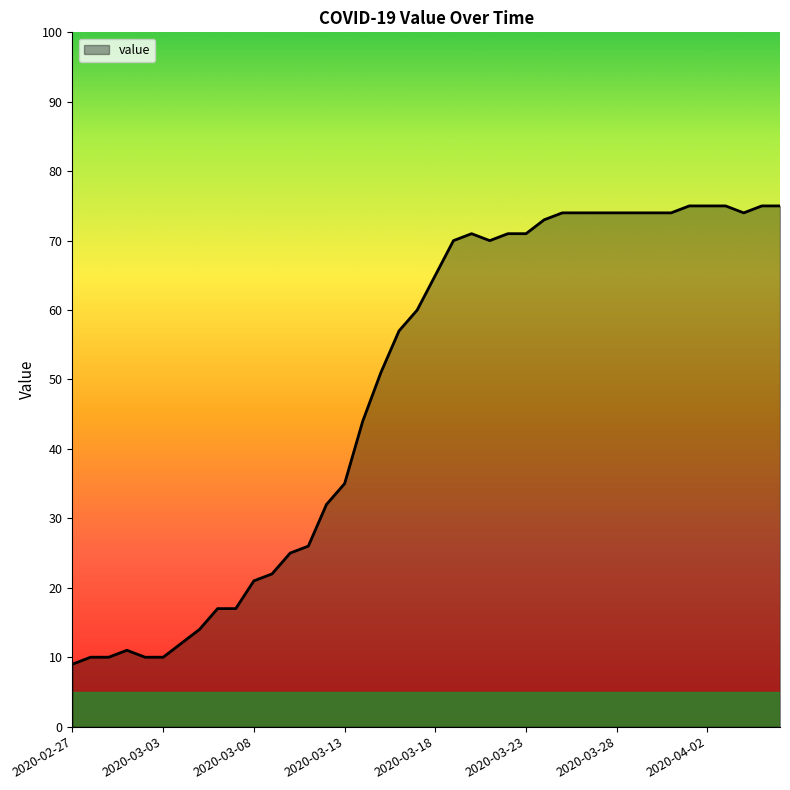

What is the minimum value shown in the chart?

9